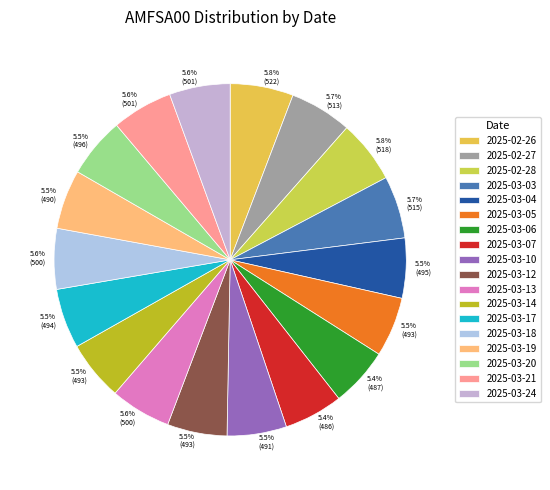

Which category has the smallest portion of the pie?

2025-03-07